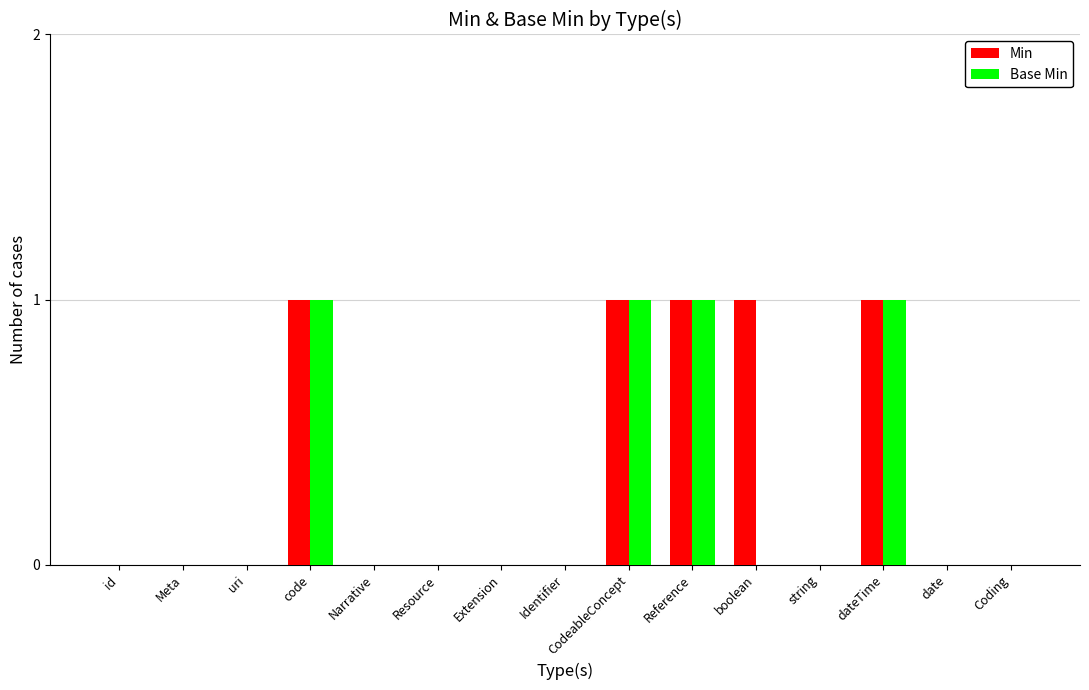

The value of Base Min at Identifier is 0. True or false?

True